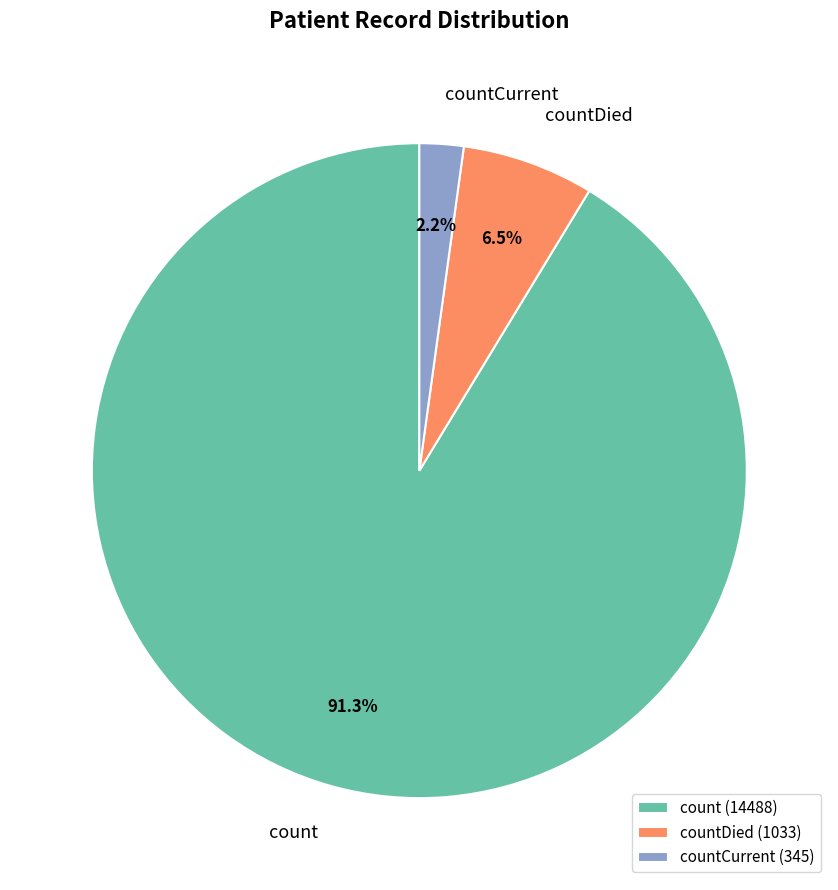

Combined, do count and countDied account for over 50%?

Yes